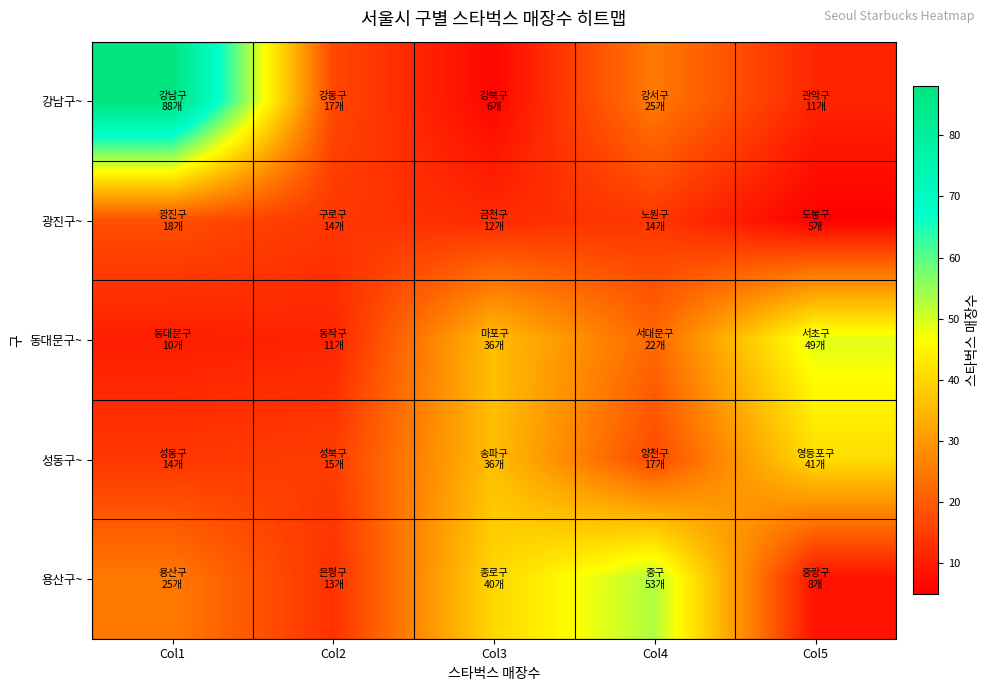

Reading left to right, what are all the values shown in this chart?

강남구~: Col1=88	Col2=17	Col3=6	Col4=25	Col5=11
광진구~: Col1=18	Col2=14	Col3=12	Col4=14	Col5=5
동대문구~: Col1=10	Col2=11	Col3=36	Col4=22	Col5=49
성동구~: Col1=14	Col2=15	Col3=36	Col4=17	Col5=41
용산구~: Col1=25	Col2=13	Col3=40	Col4=53	Col5=8